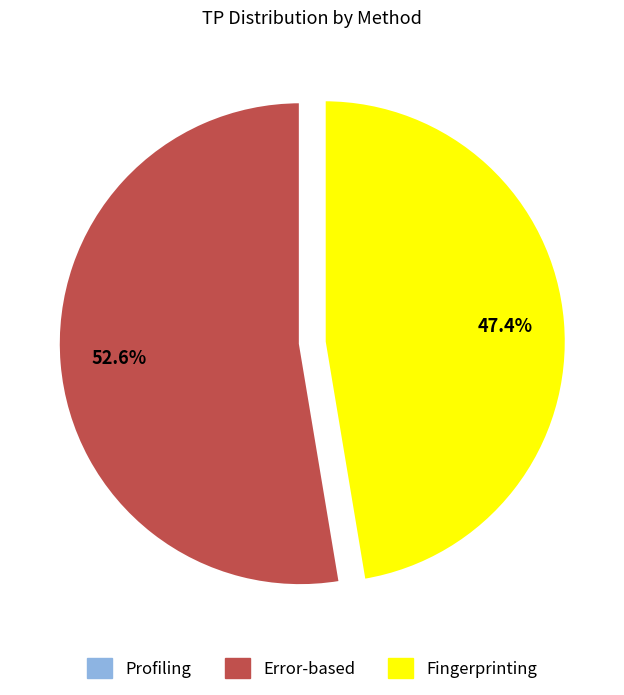

Which slice is the largest?

Error-based